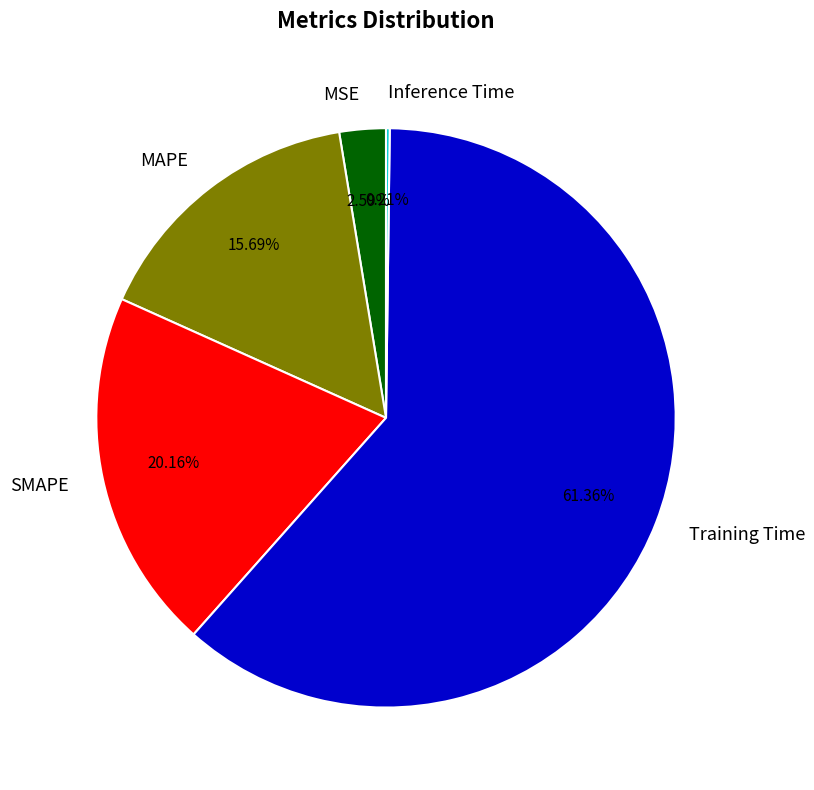

Do MSE and Training Time together represent more than half of the pie?

Yes